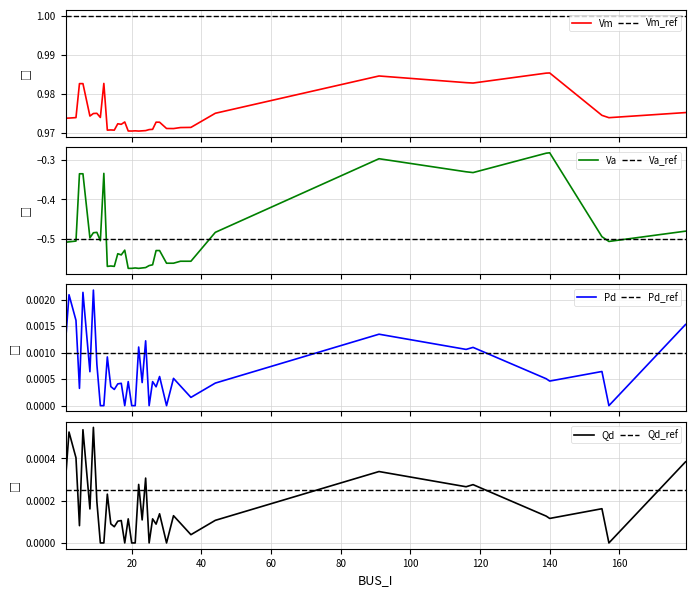

What is the maximum value shown in the chart?

1.0